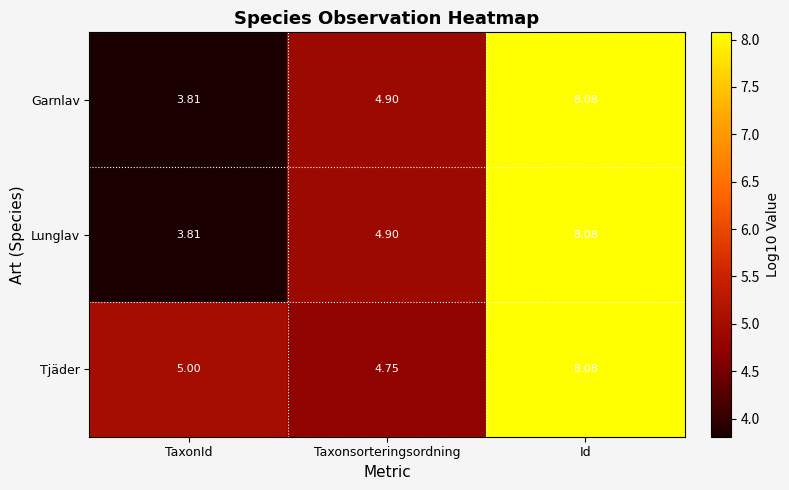

Rank the categories by Garnlav value from lowest to highest.

TaxonId, Taxonsorteringsordning, Id